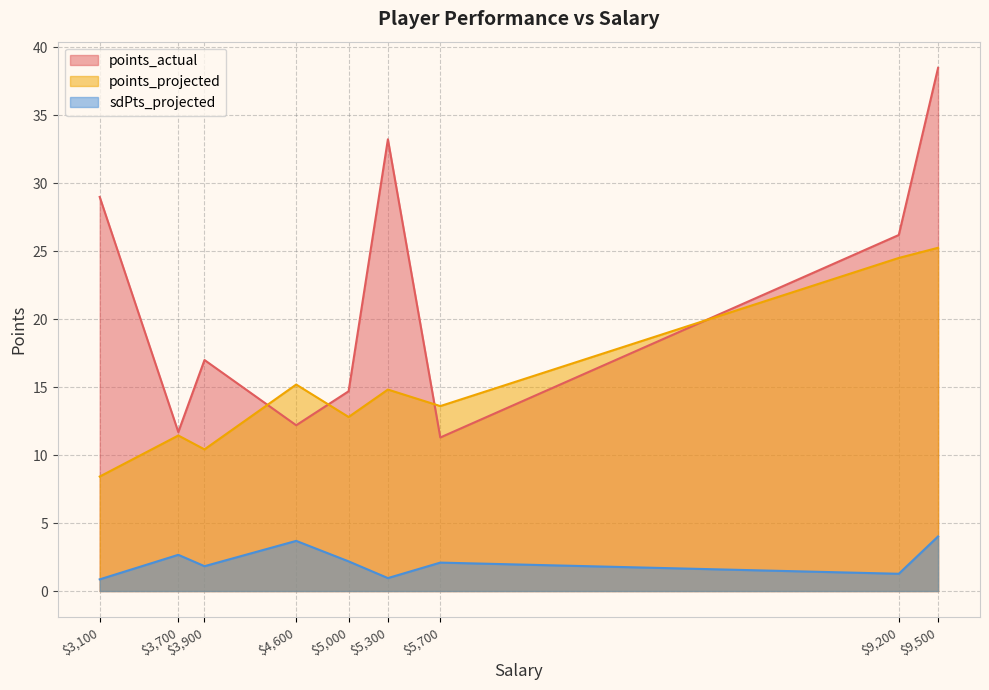

What is the difference between the maximum and minimum values in the points_actual series?

27.2